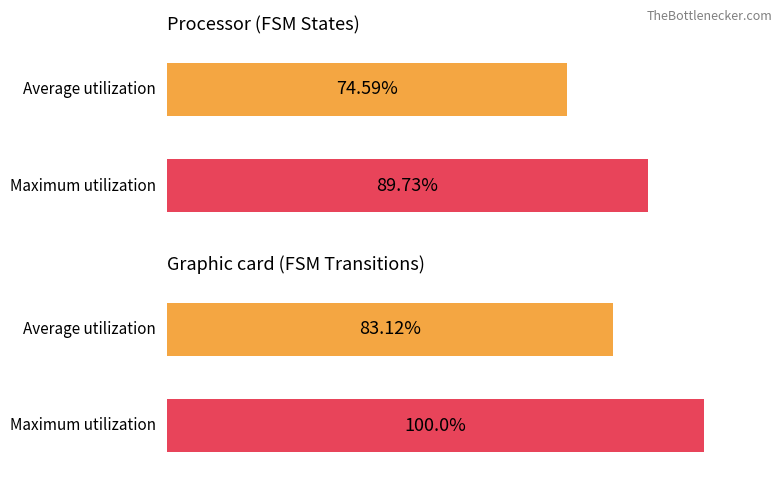

Are the bars grouped side by side (vs. stacked)?

Yes